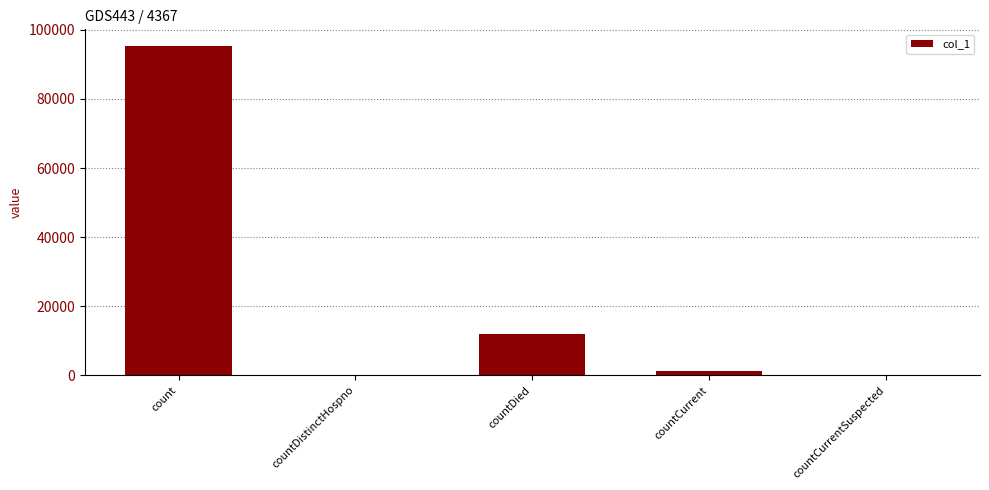

The chart shows a value of 95385 at count. True or false?

True